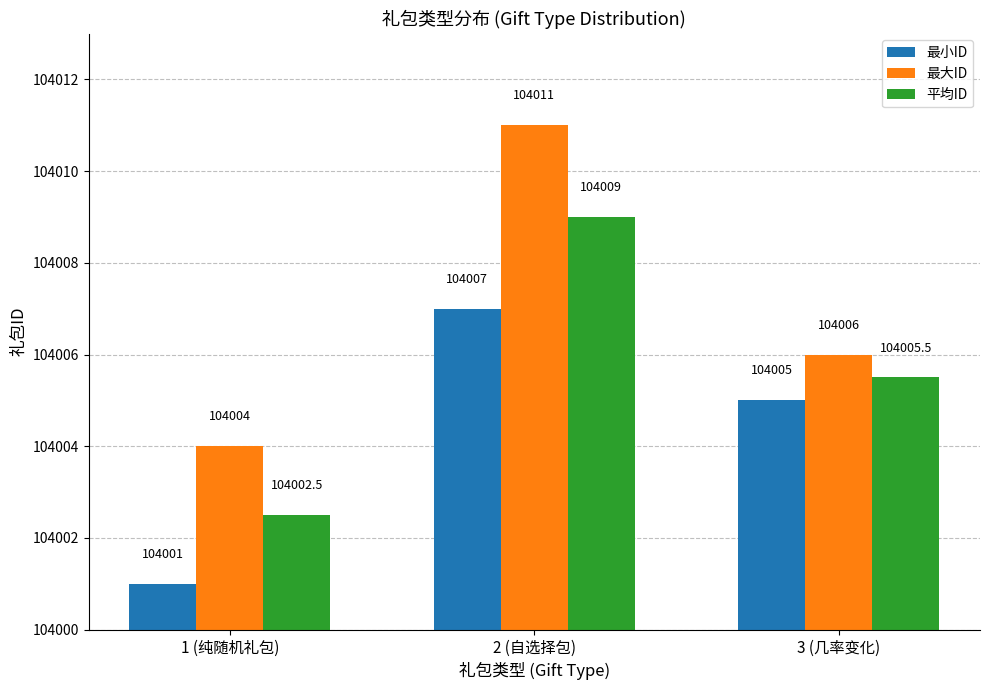

Reading left to right, what are all the values shown in this chart?

最小ID: 104001.0	104007.0	104005.0
最大ID: 104004.0	104011.0	104006.0
平均ID: 104002.5	104009.0	104005.5